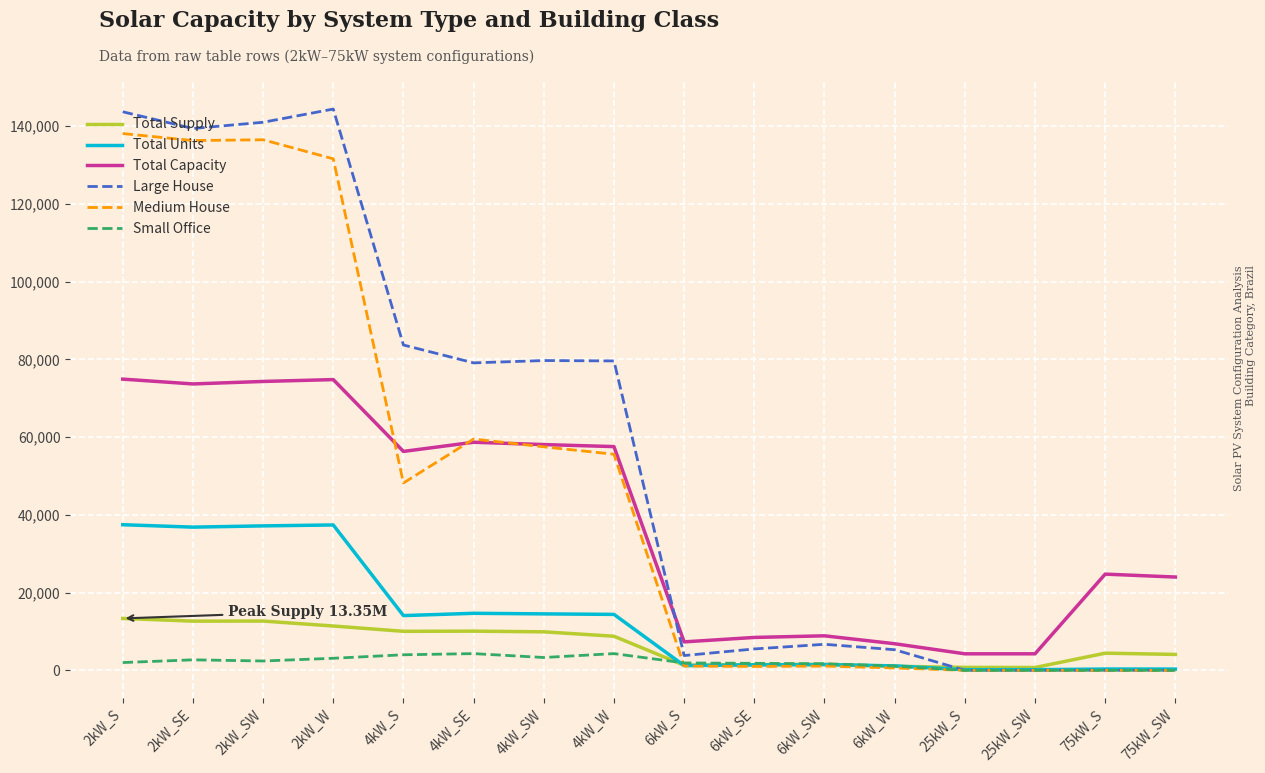

What is the maximum value for Large House?

144400.0